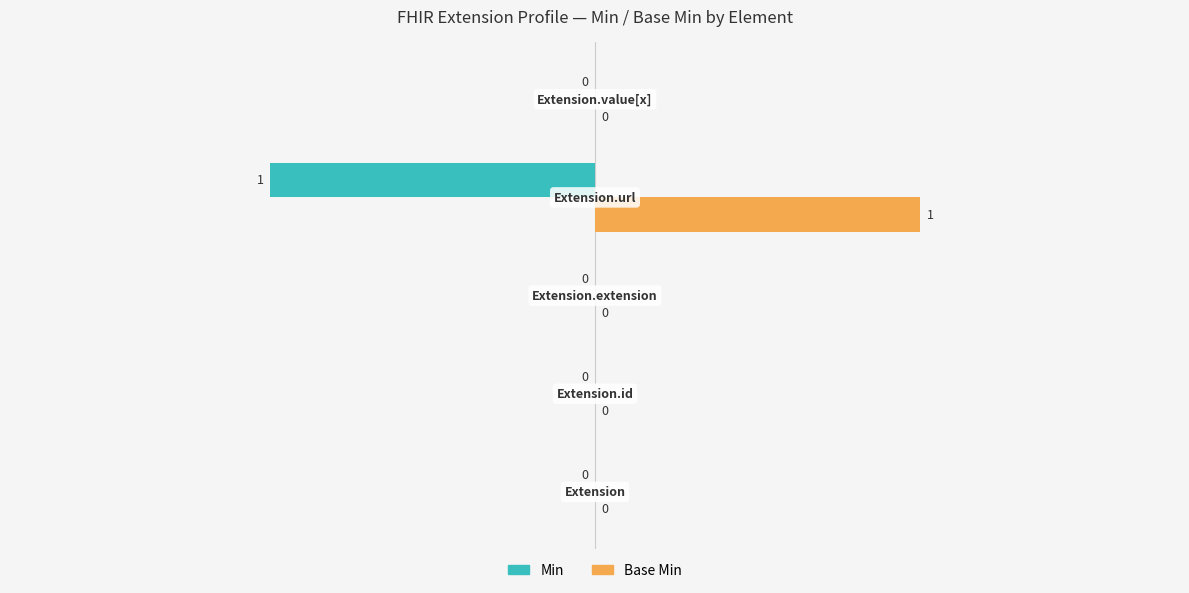

Which series has the largest total across all categories?

Base Min